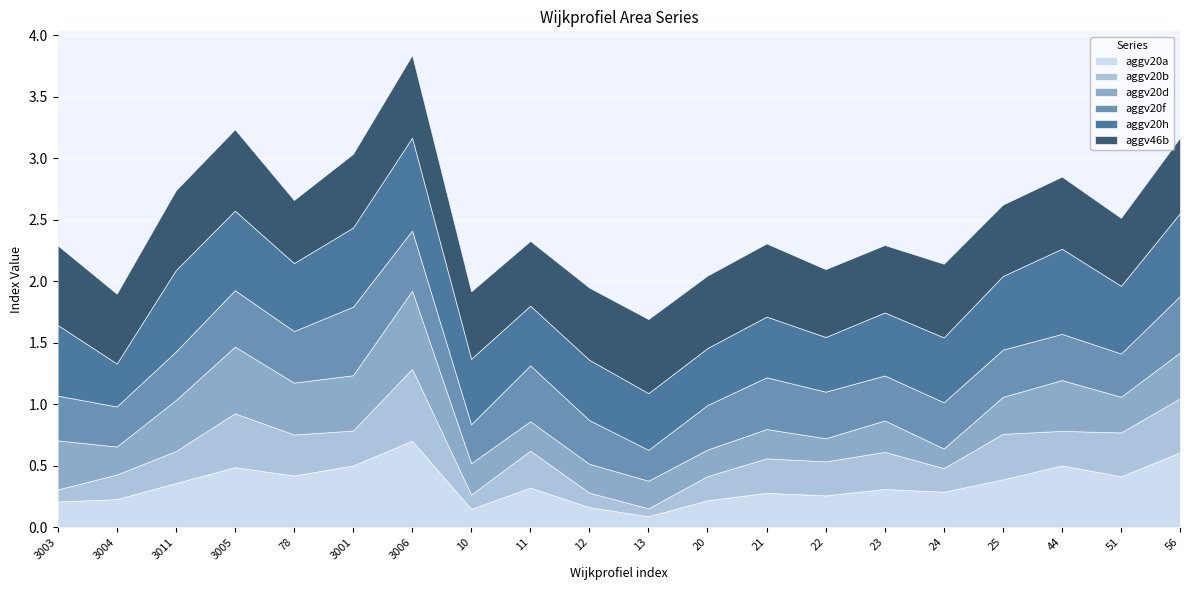

True or false: aggv20f has a value of 0.4 at 12.

True